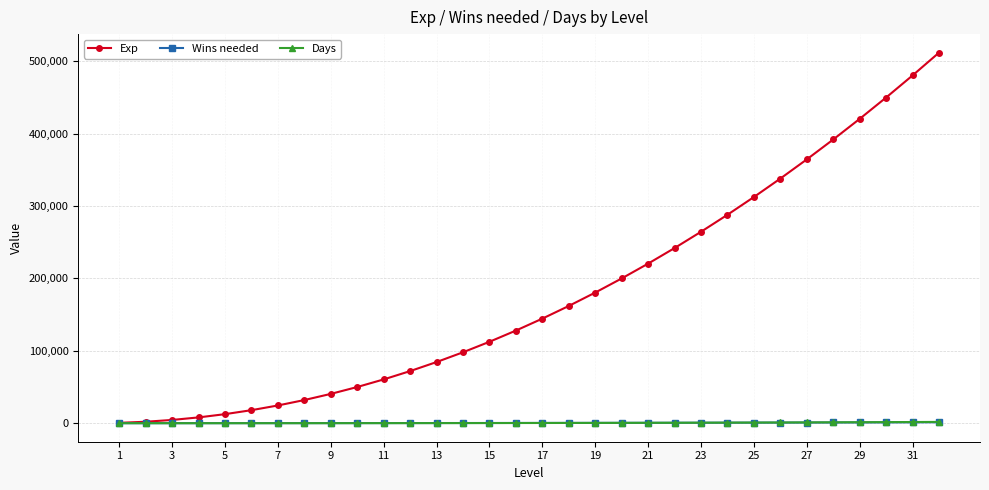

Which series has the largest total across all categories?

Exp